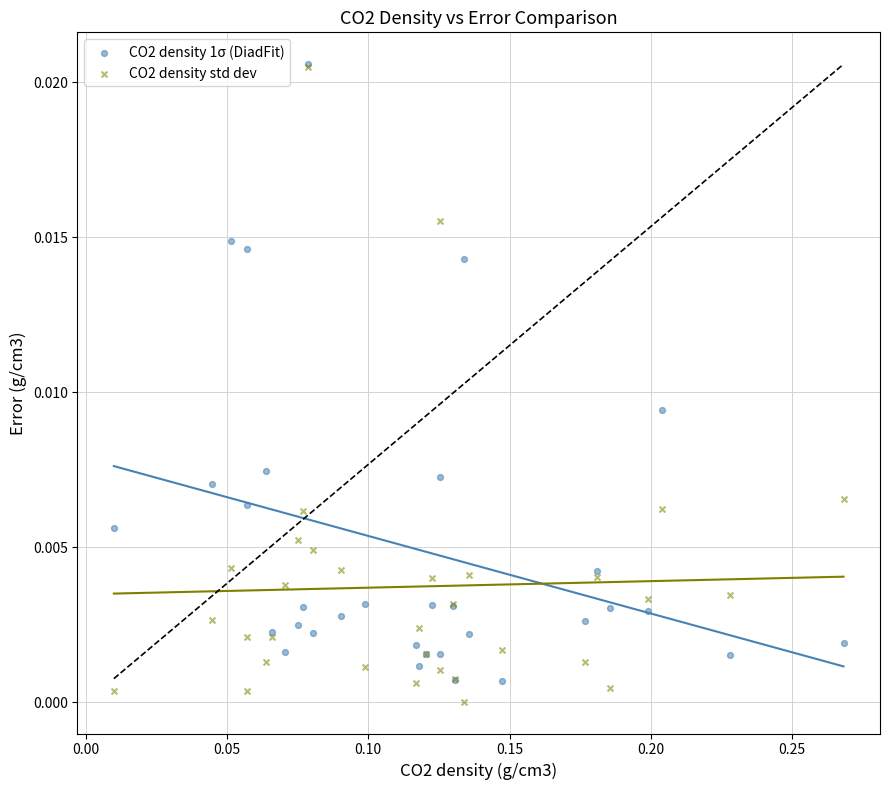

What are all the series names shown in the legend?

CO2 density 1σ (DiadFit), CO2 density std dev